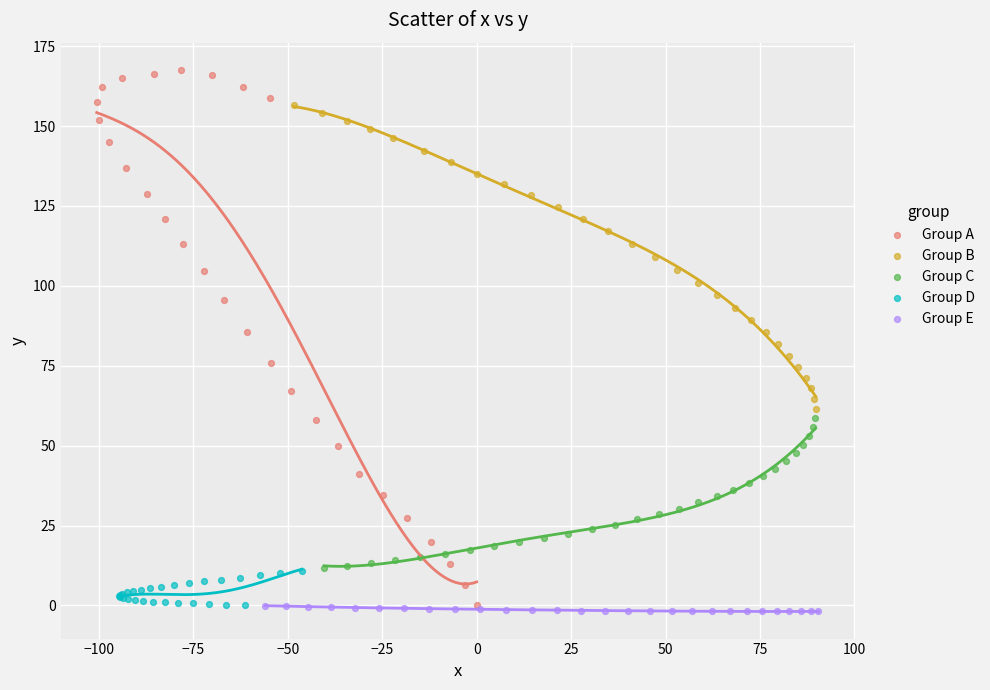

Which series has the largest Y range (max minus min)?

Group A